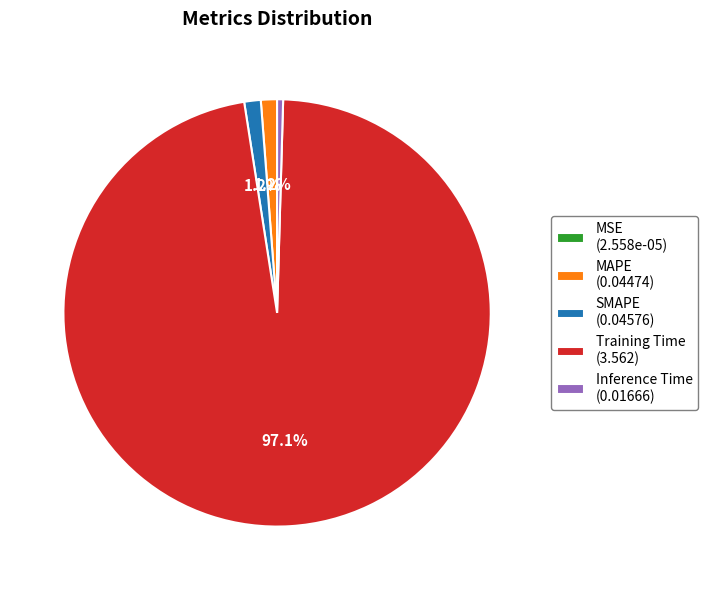

How much of the chart is everything except SMAPE (0.04576)?

98.8%